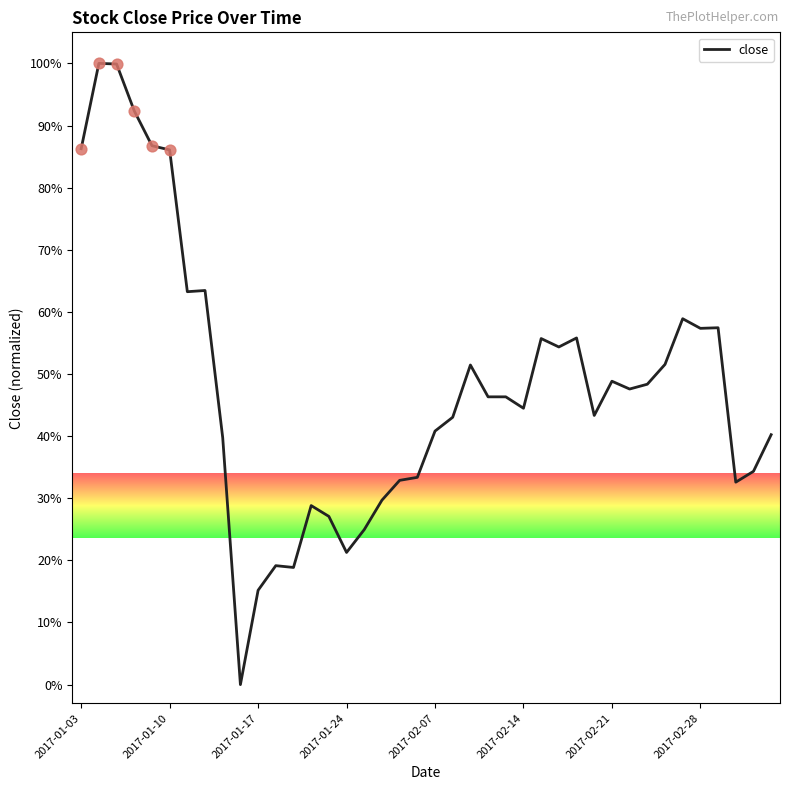

What is the difference between the maximum and minimum values?

100.0